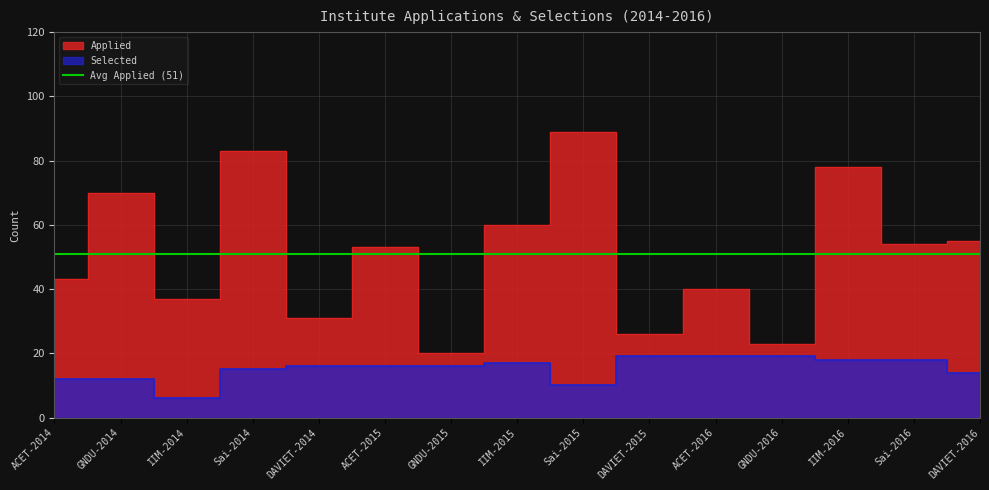

Reading left to right, what are all the values shown in this chart?

Applied: ACET-2014=43	GNDU-2014=70	IIM-2014=37	Sai-2014=83	DAVIET-2014=31	ACET-2015=53	GNDU-2015=20	IIM-2015=60	Sai-2015=89	DAVIET-2015=26	ACET-2016=40	GNDU-2016=23	IIM-2016=78	Sai-2016=54	DAVIET-2016=55
Selected: ACET-2014=12	GNDU-2014=12	IIM-2014=6	Sai-2014=15	DAVIET-2014=16	ACET-2015=16	GNDU-2015=16	IIM-2015=17	Sai-2015=10	DAVIET-2015=19	ACET-2016=19	GNDU-2016=19	IIM-2016=18	Sai-2016=18	DAVIET-2016=14